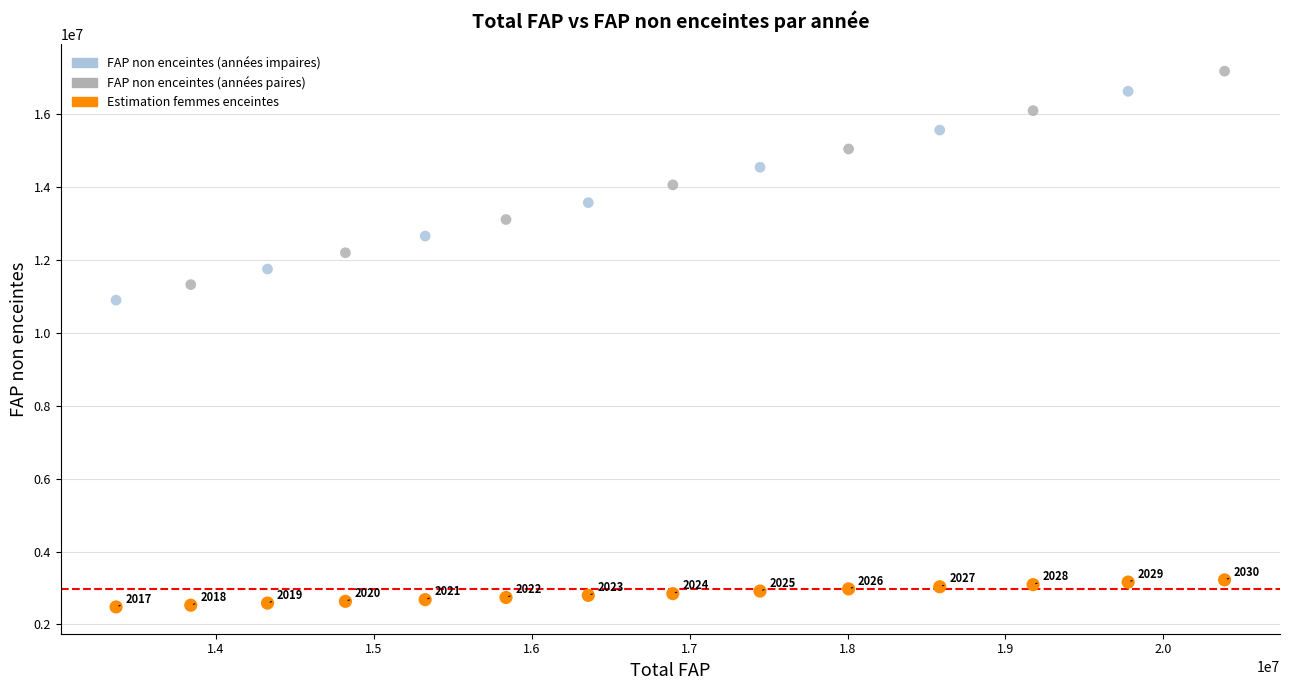

Across all data points, what is the range of X values (max minus min)?

7016647.0